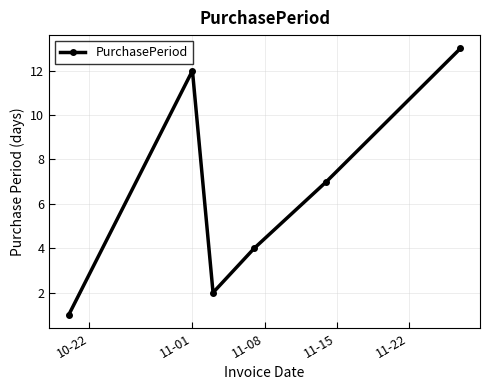

What is the maximum value shown in the chart?

13